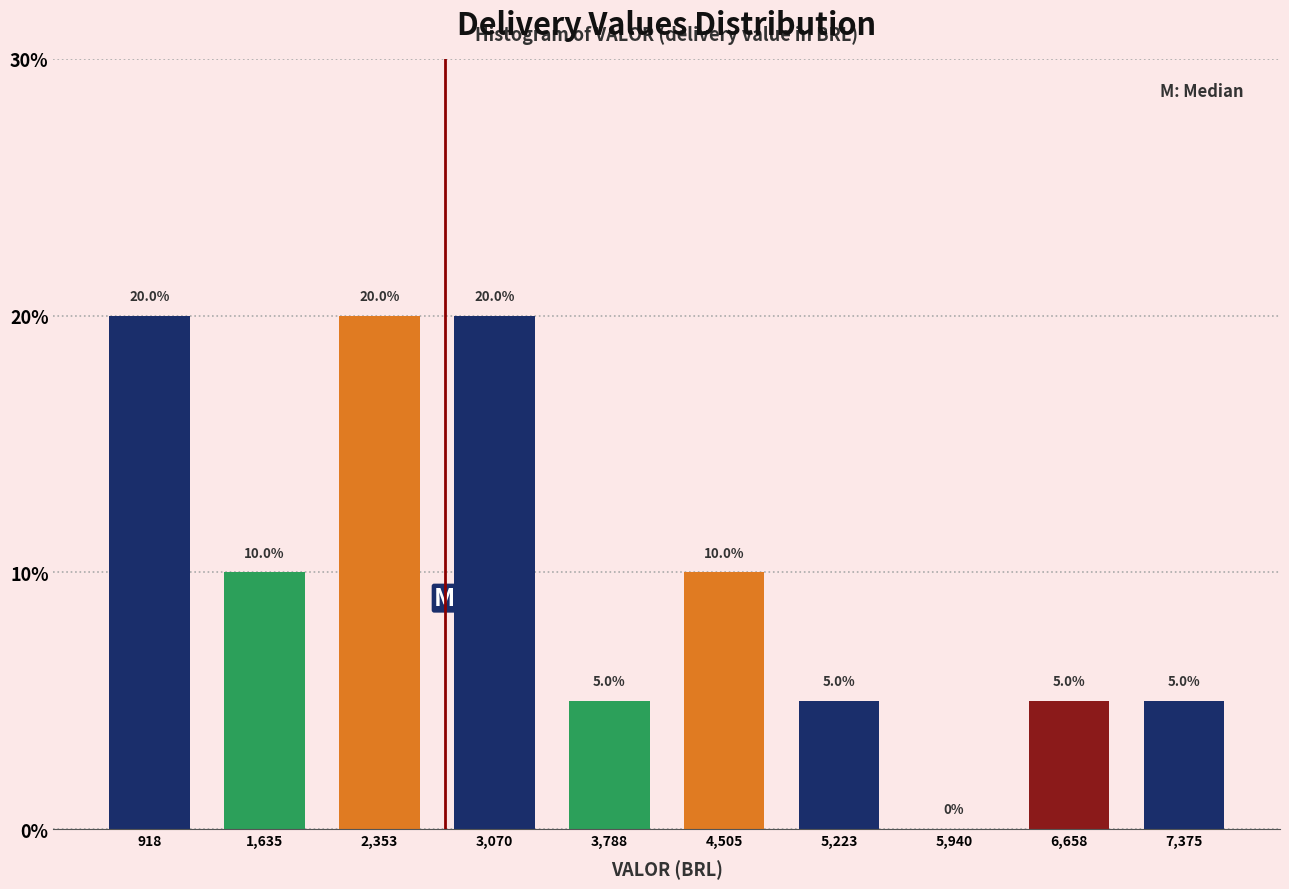

How tall is the bar that spans 6300 to 7000 on the x-axis? The bar edges are not printed on the chart, so give them approximately, as read against the axis.

5.0